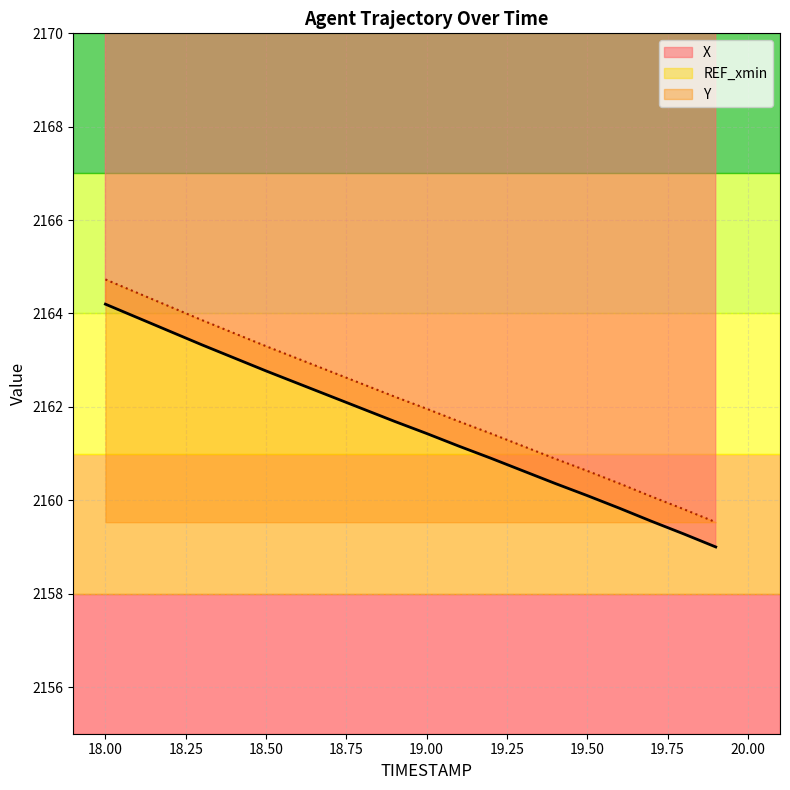

True or false: X has a value of 2162.0 at 18.8.

True